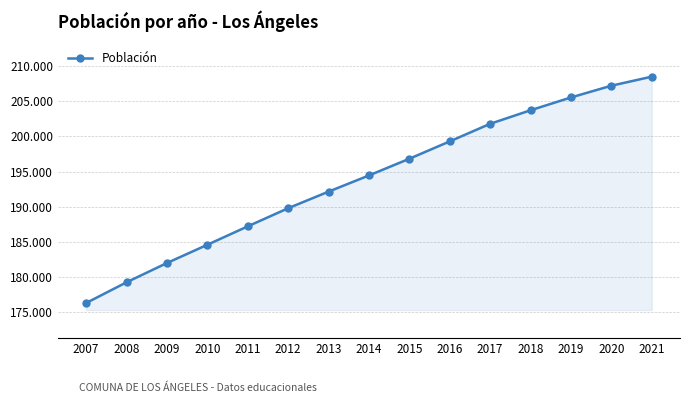

Is this an area chart (filled region under the line)?

Yes